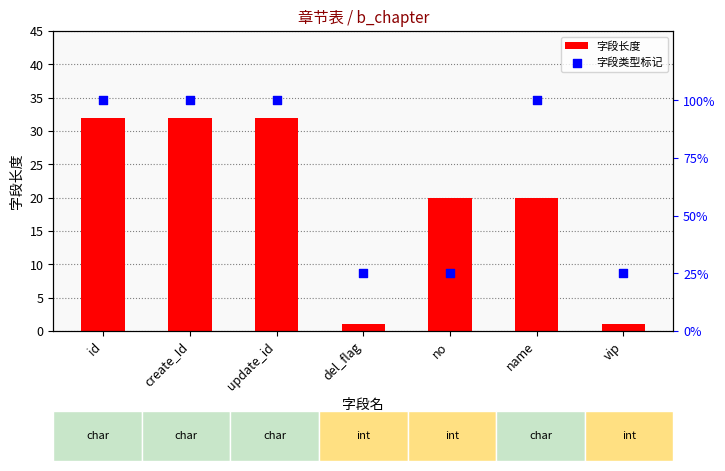

Which series has the largest total across all categories?

字段类型标记